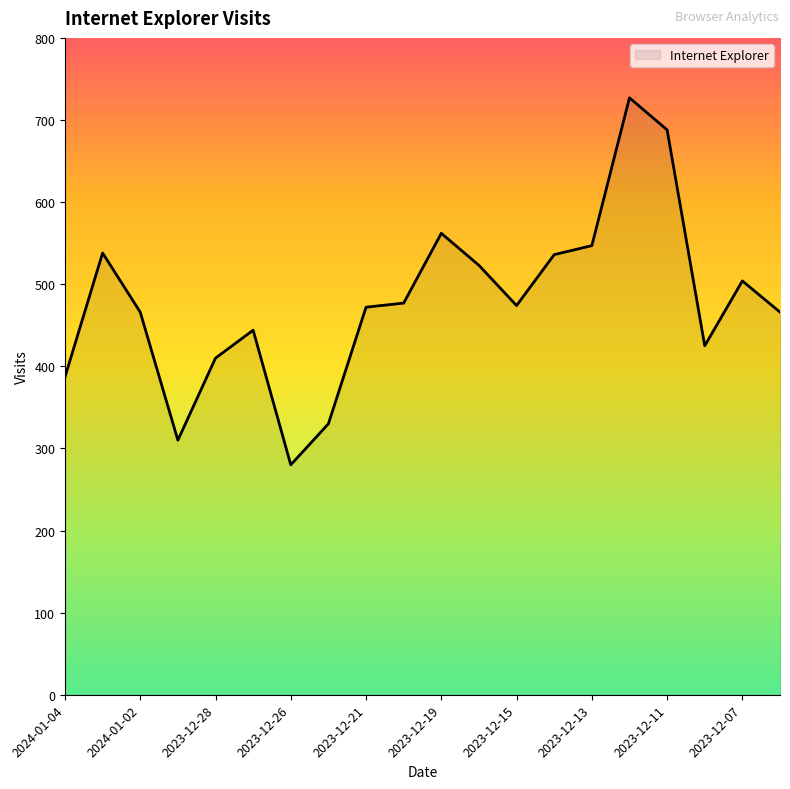

What is the maximum value shown in the chart?

727